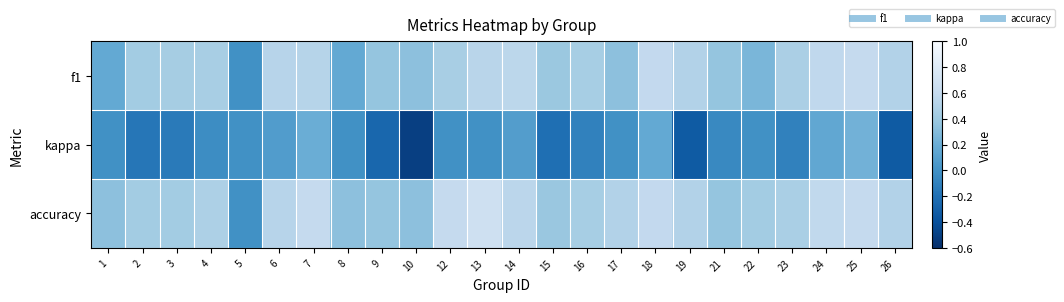

Which label corresponds to the largest value in the chart?

13